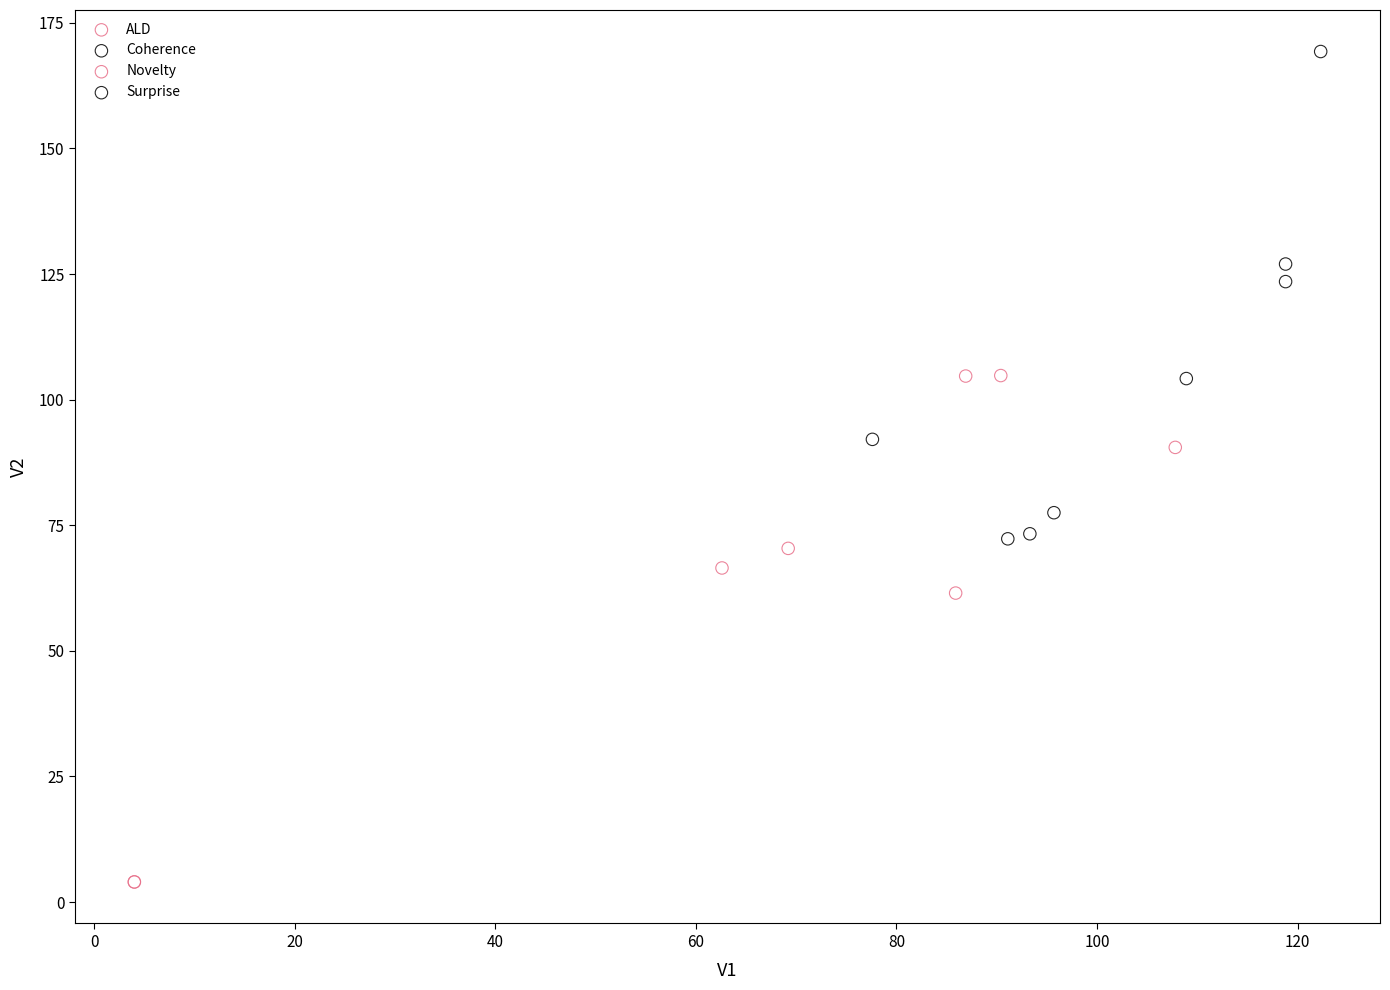

Which series has the largest Y range (max minus min)?

Novelty